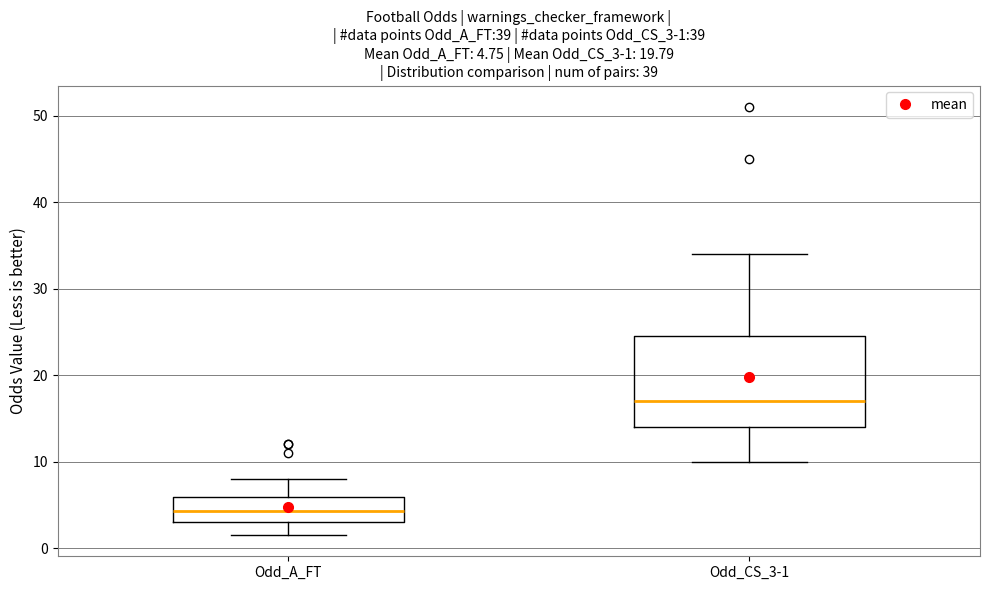

Comparing the boxes themselves (not the whiskers), which one is the tallest?

Odd_CS_3-1